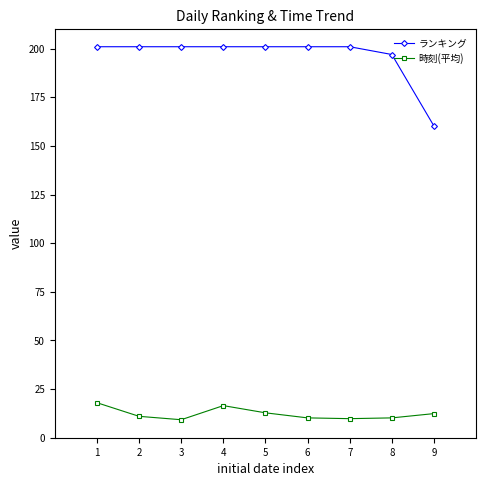

The ランキング series shows 201.0 at 6. True or false?

True